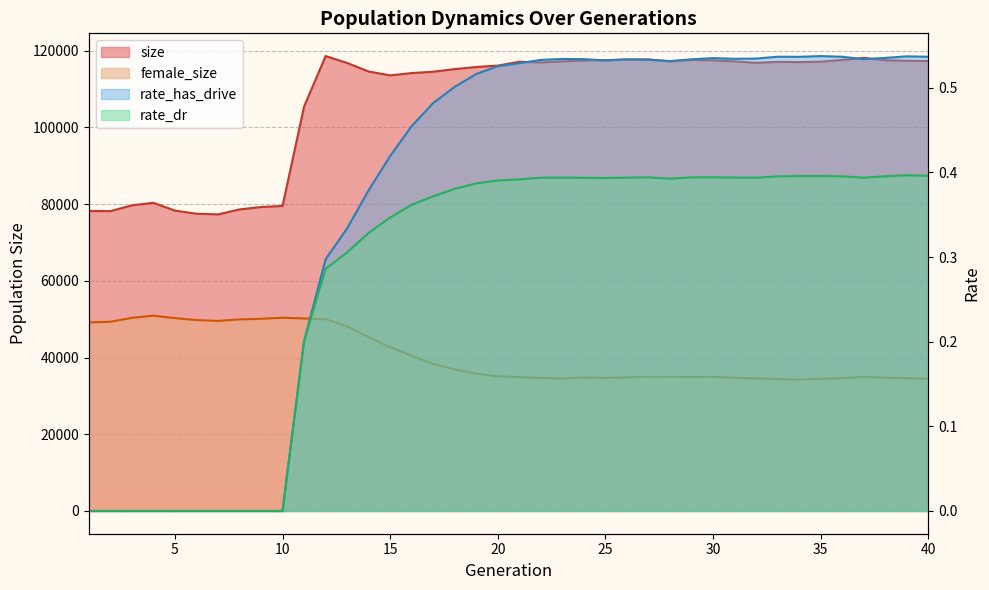

What are all the series names shown in the legend?

size, female_size, rate_has_drive, rate_dr